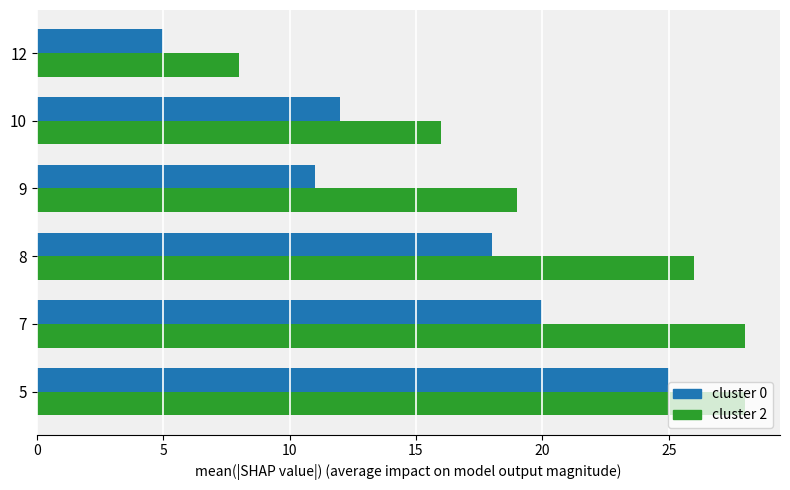

At which category is the sum across all series the highest?

5